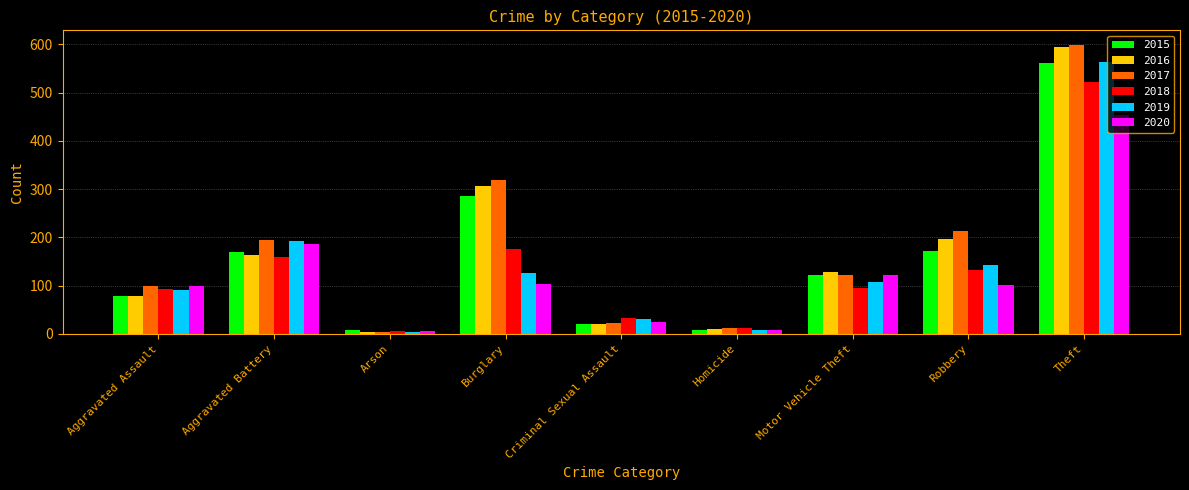

What is the sum of all 2020 values?

1104